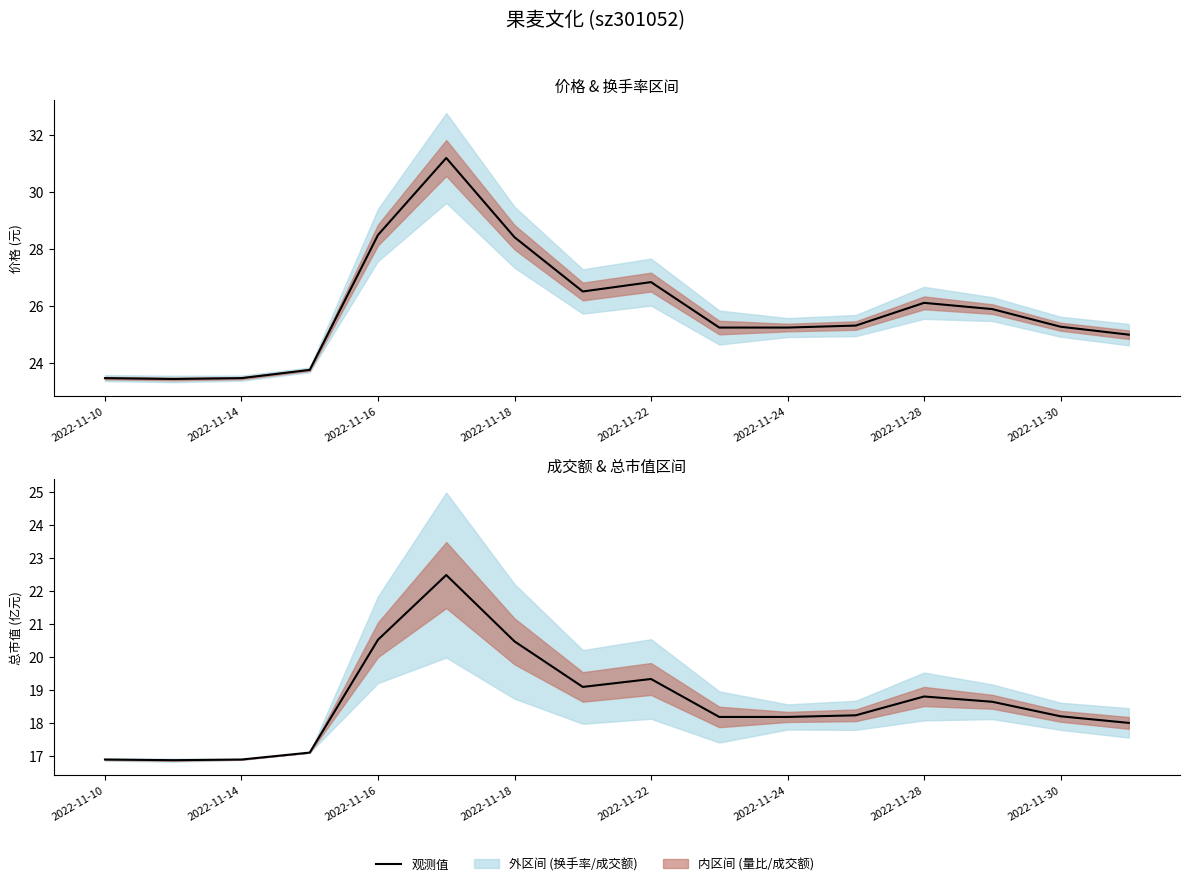

True or false: 价格 (元) has a value of 26.1 at 2022-11-28.

True